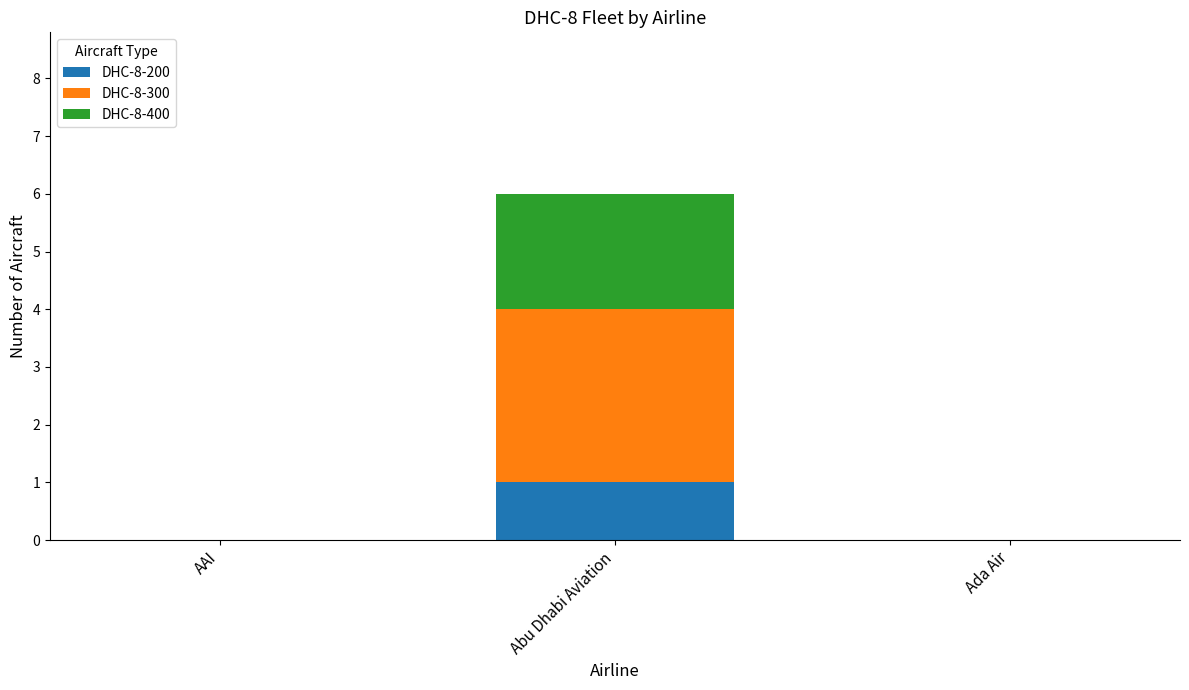

Reading left to right, list the values for the DHC-8-200 series.

AAI=0	Abu Dhabi Aviation=1	Ada Air=0